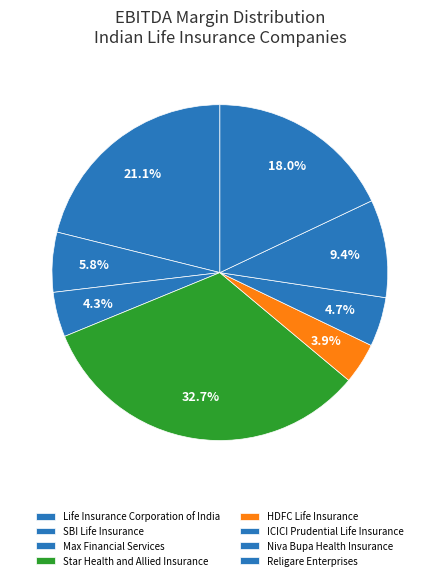

How many slices are in this pie chart?

8